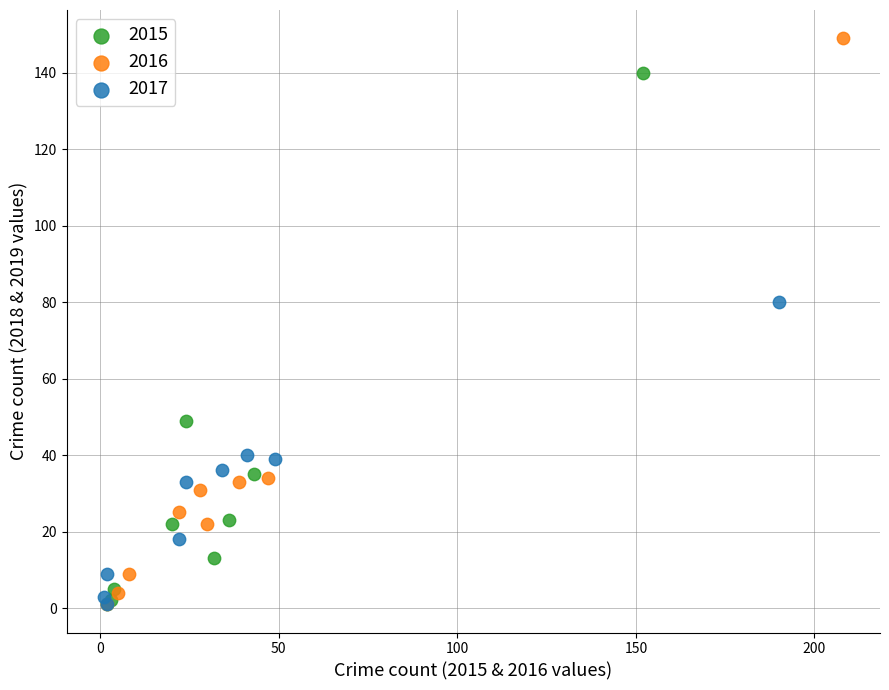

What are all the series names shown in the legend?

2015, 2016, 2017